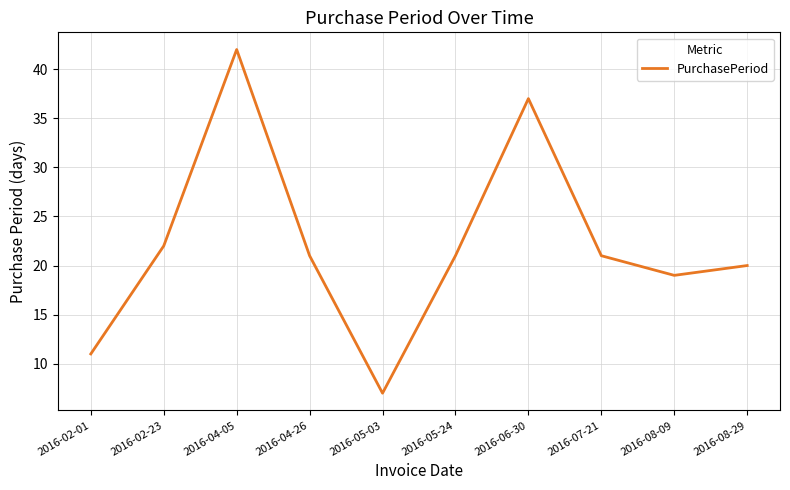

Is it true that the value at 2016-04-26 is 21?

True